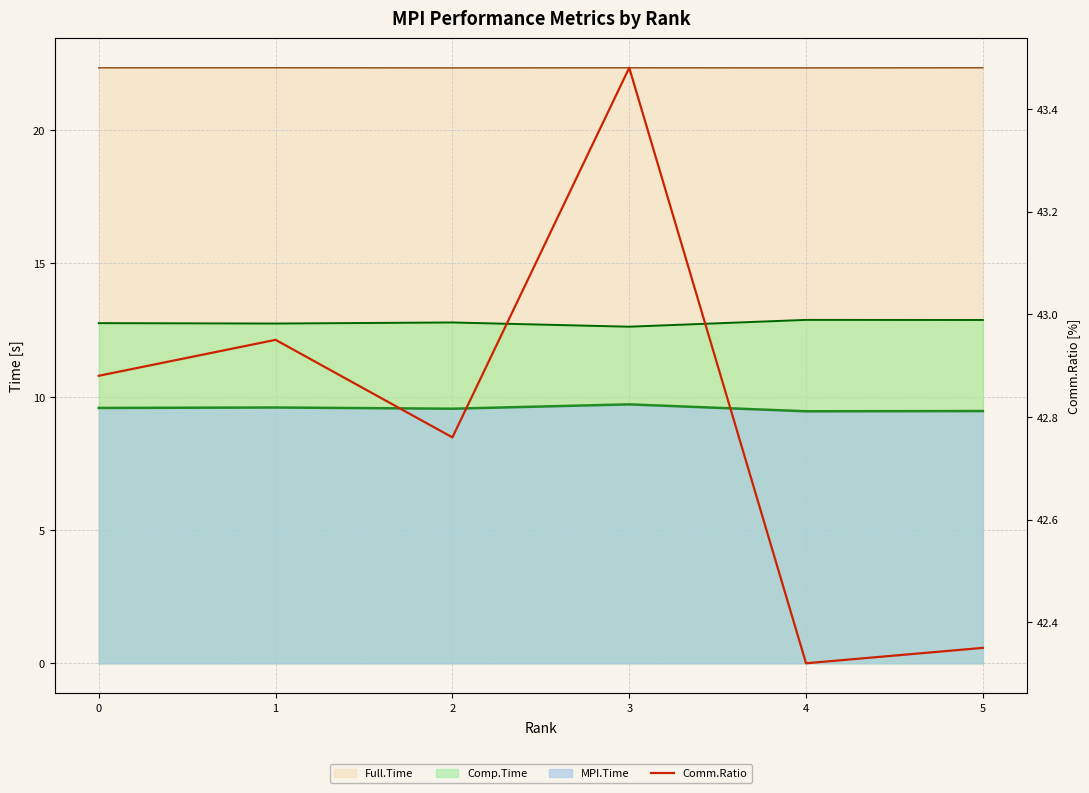

The value at 0 is 42.9. True or false?

True